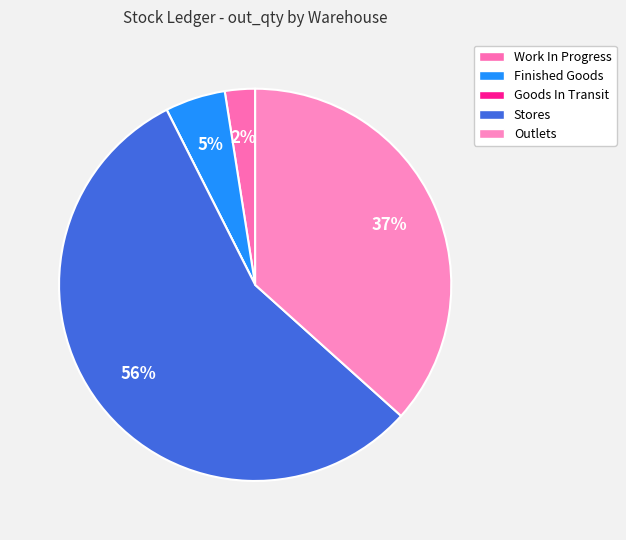

Is there a majority slice in this chart?

Yes